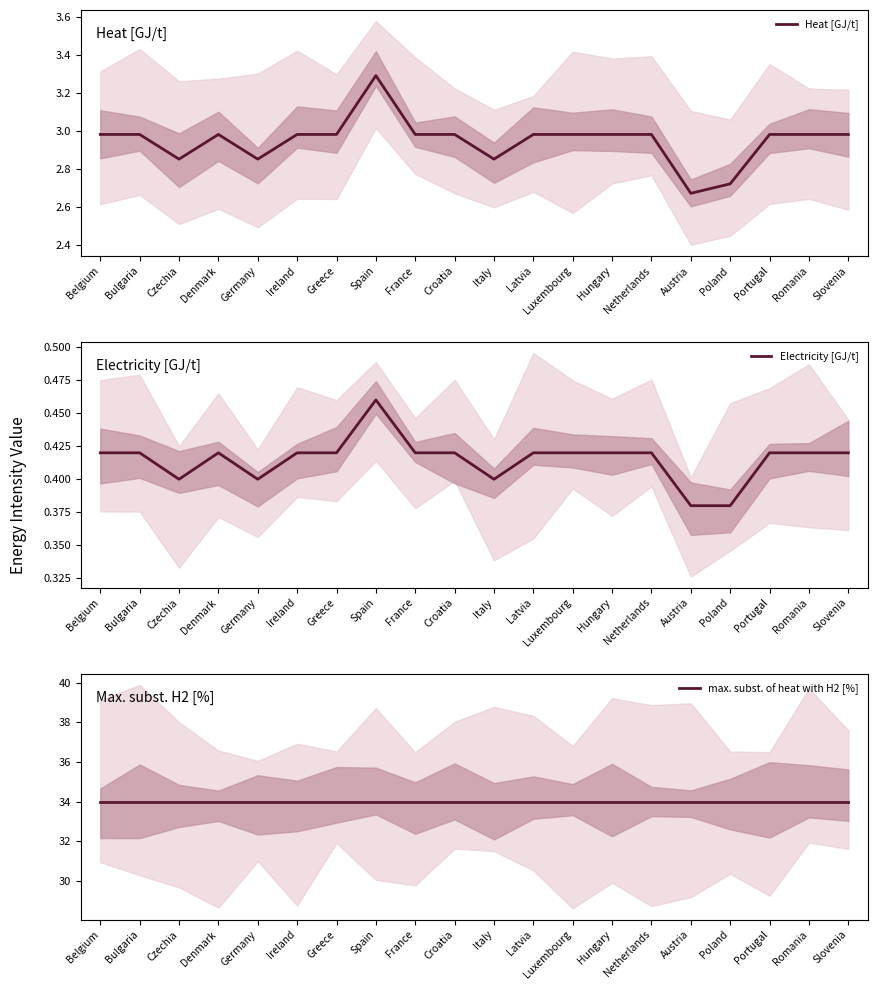

True or false: Electricity [GJ/t] has more than 0 points higher than both neighbors.

True